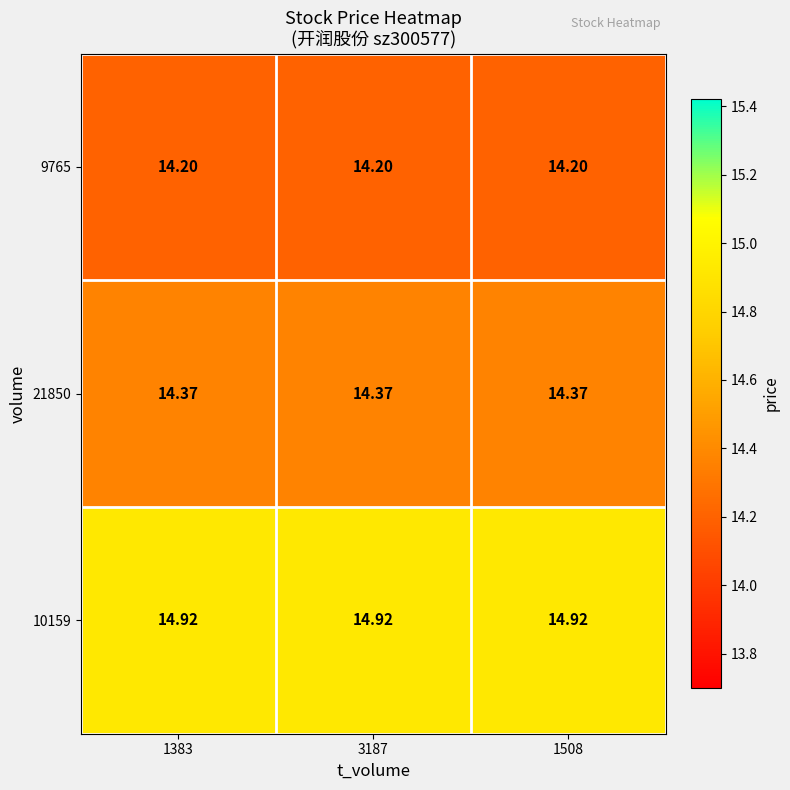

Is the value of 21850 at 3187 greater than the value of 10159 at 1383?

No